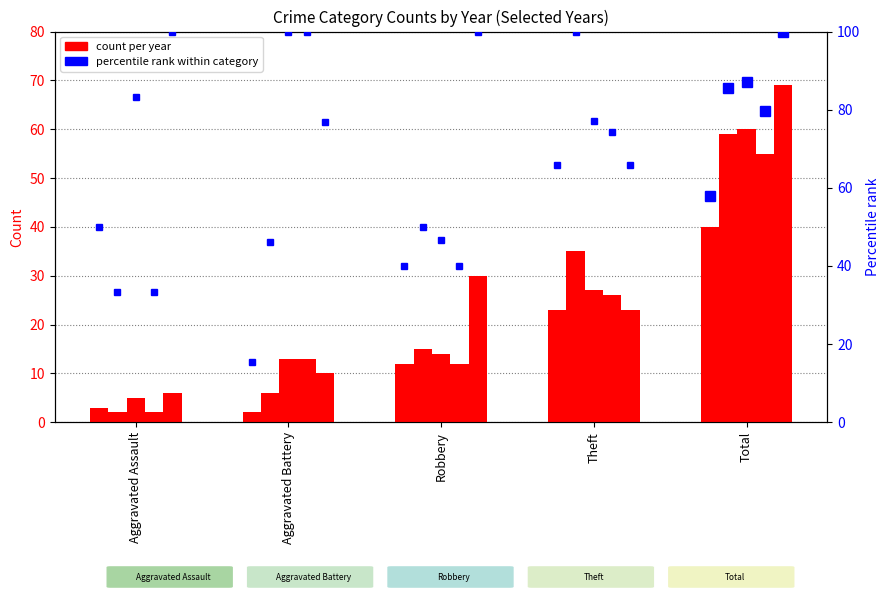

Which category has the lowest value in the 2024 series?

Aggravated Assault